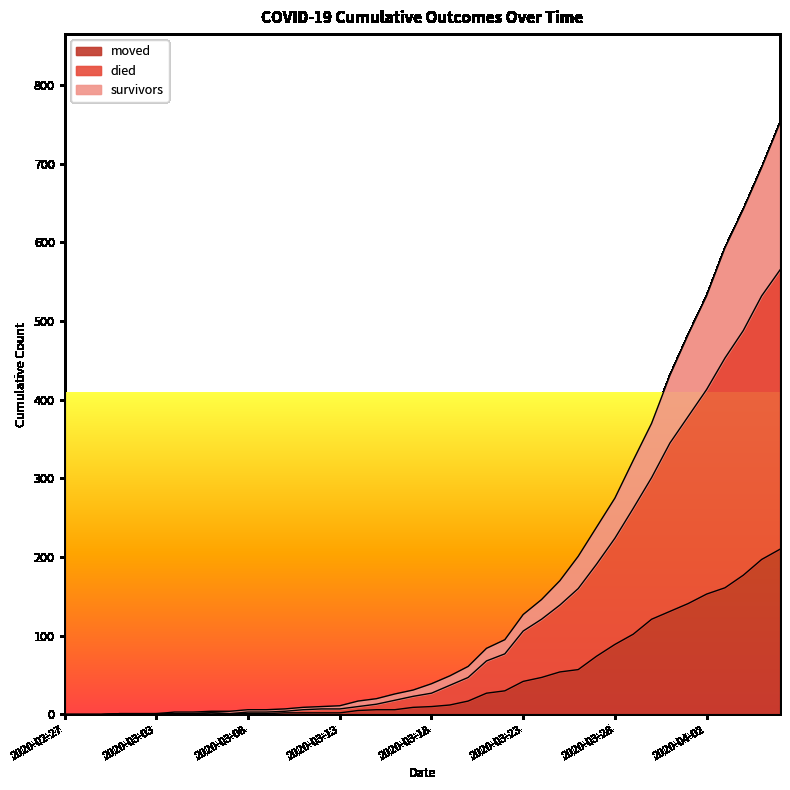

Reading left to right, list all the values displayed in this chart.

survivors: 0	0	0	1	1	1	3	3	4	4	6	6	7	9	10	11	17	20	26	31	39	49	61	84	95	127	146	170	201	238	275	323	370	431	483	532	593	642	695	752
died: 0	0	0	1	1	1	1	1	2	1	3	3	4	6	7	7	10	13	18	23	27	37	47	68	77	106	121	139	160	191	224	262	301	345	379	413	453	488	532	565
moved: 0	0	0	1	1	1	1	1	2	1	1	1	2	2	2	2	5	6	6	9	10	12	17	27	30	42	47	54	57	74	89	102	121	131	141	153	161	177	197	210